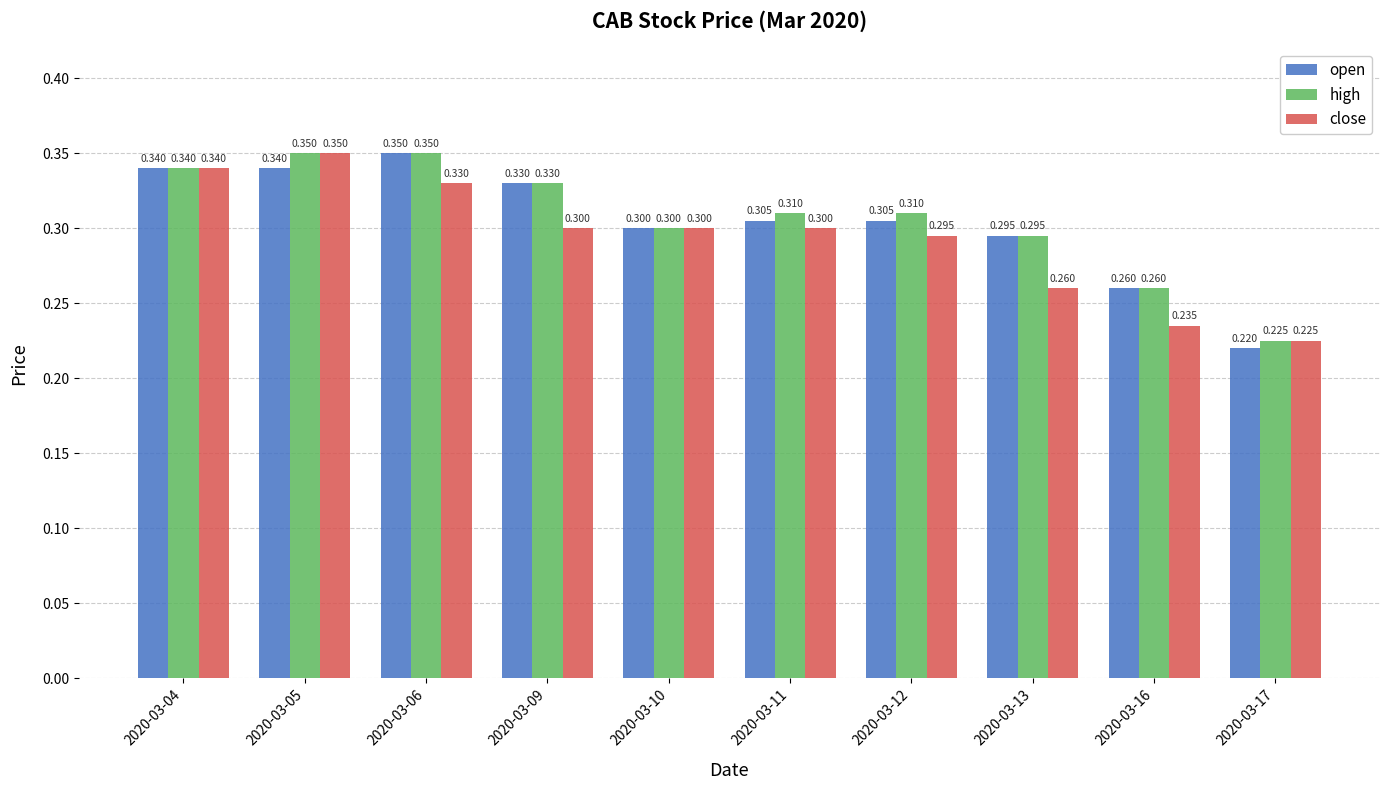

Rank the series by their average value, from lowest to highest.

close, open, high